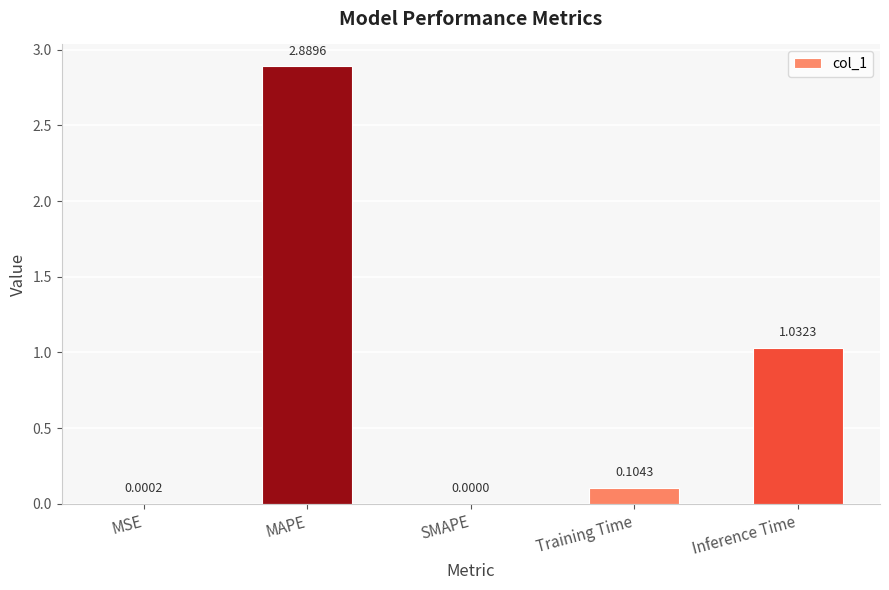

Which category has the highest value across all series?

MAPE